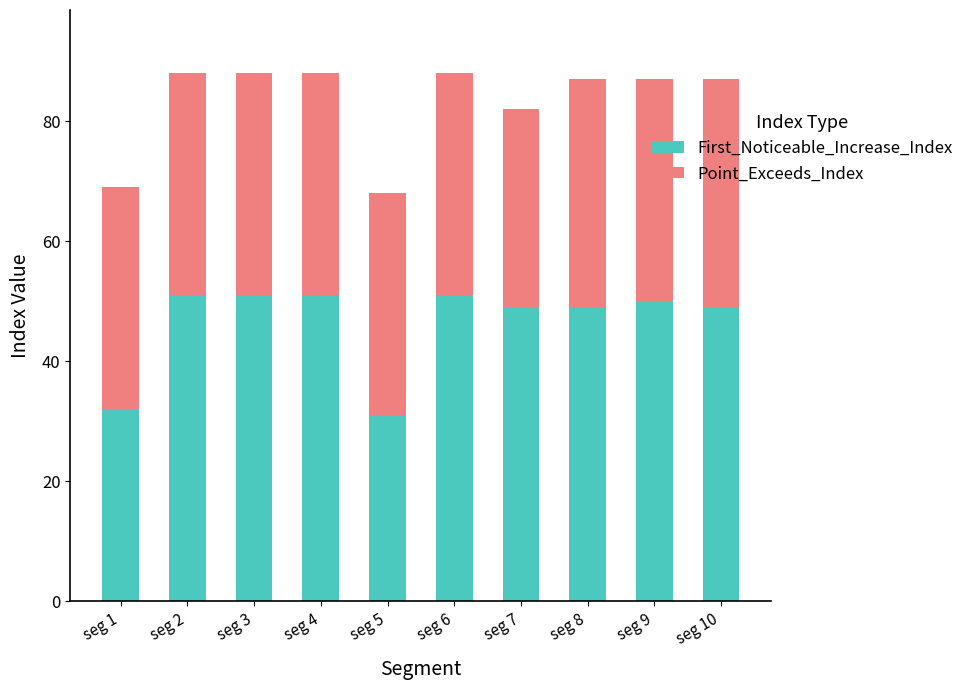

Reading left to right, transcribe the values for First_Noticeable_Increase_Index.

seg 1=32	seg 2=51	seg 3=51	seg 4=51	seg 5=31	seg 6=51	seg 7=49	seg 8=49	seg 9=50	seg 10=49